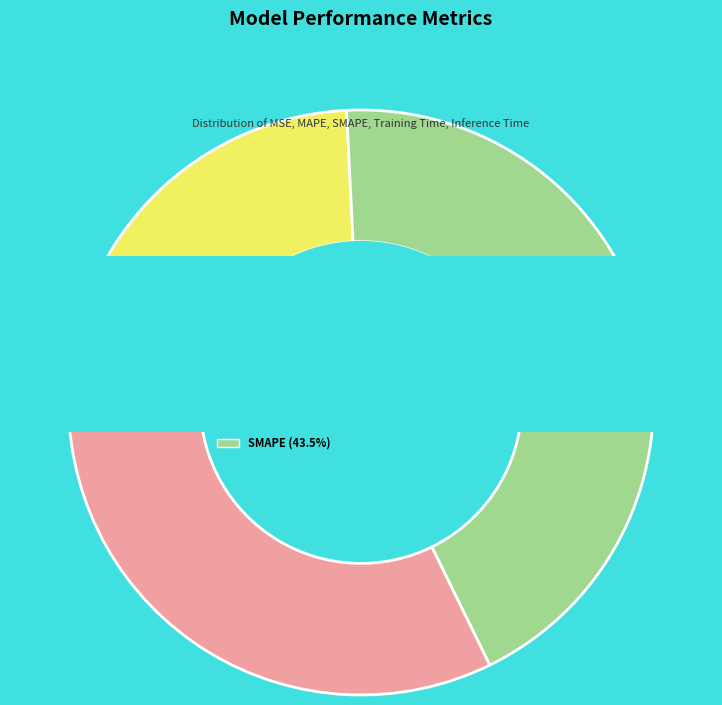

How many slices are in this pie chart?

5